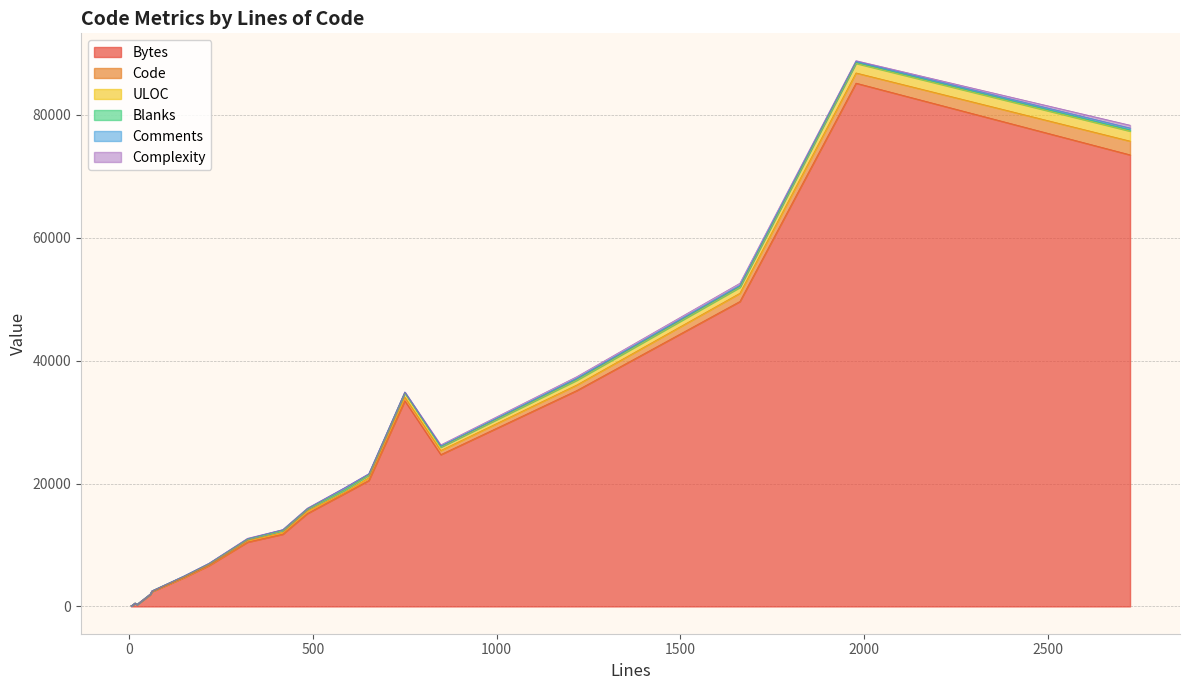

Where is Bytes nearest to the value 42649?

1662